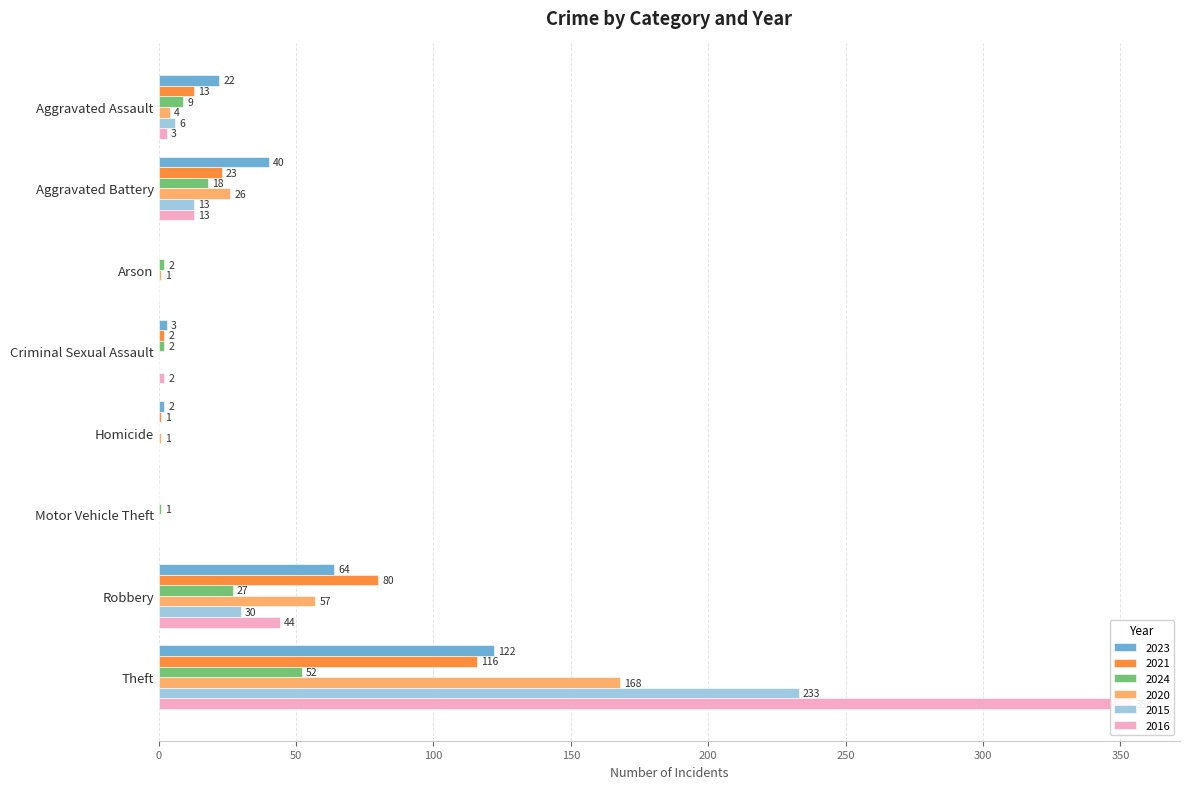

At how many categories does at least one series exceed 96?

1